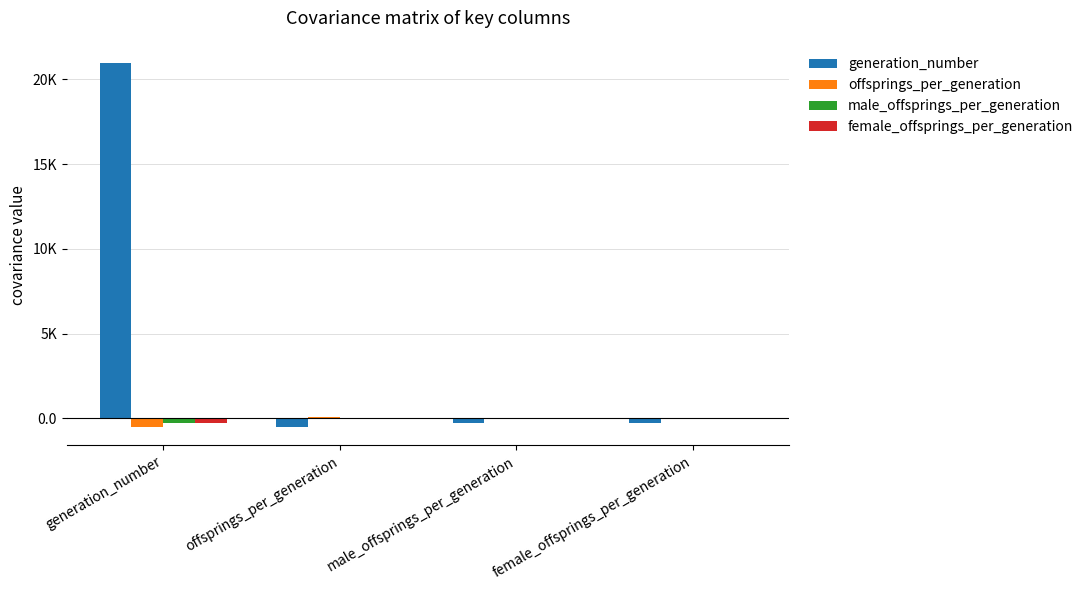

Which has a higher value, generation_number or male_offsprings_per_generation?

generation_number